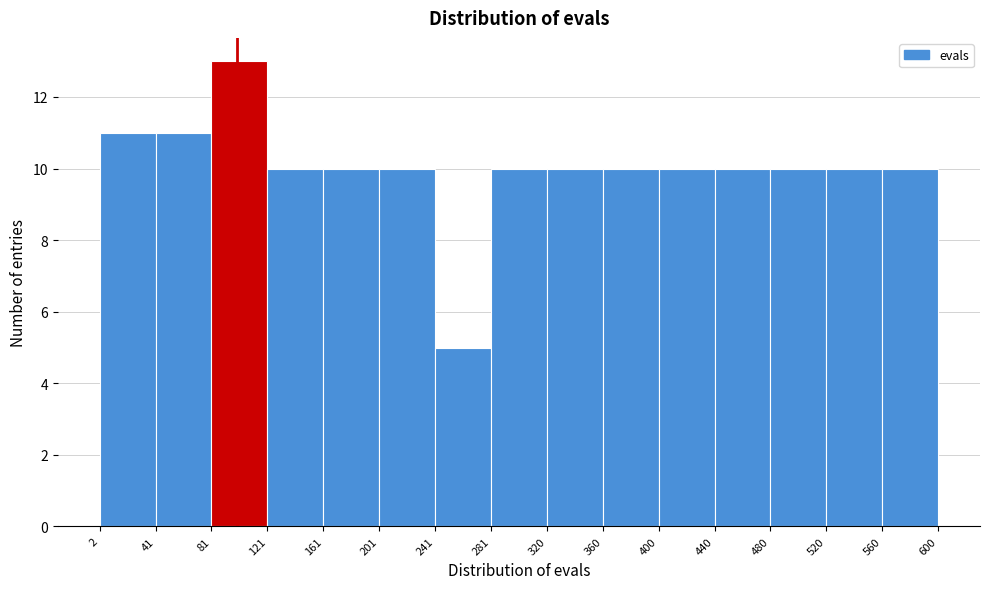

Over which range of the x-axis is the bar tallest?

81 to 121